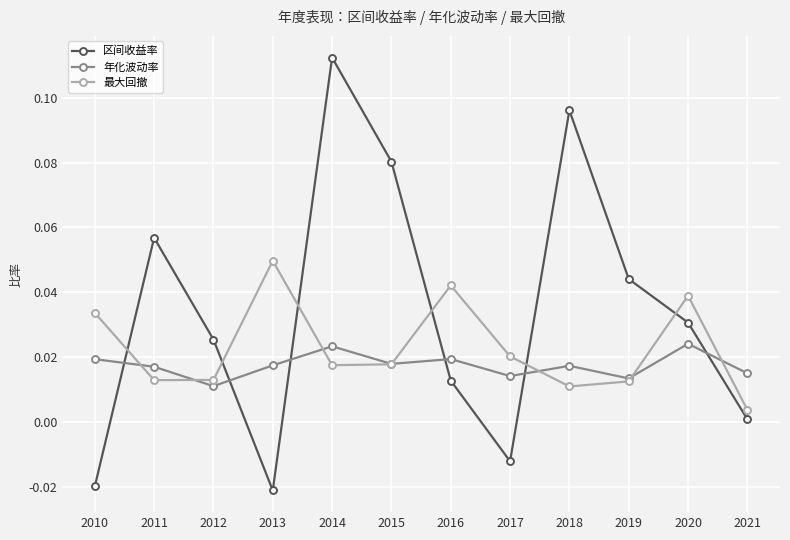

What are all the series names shown in the legend?

区间收益率, 年化波动率, 最大回撤